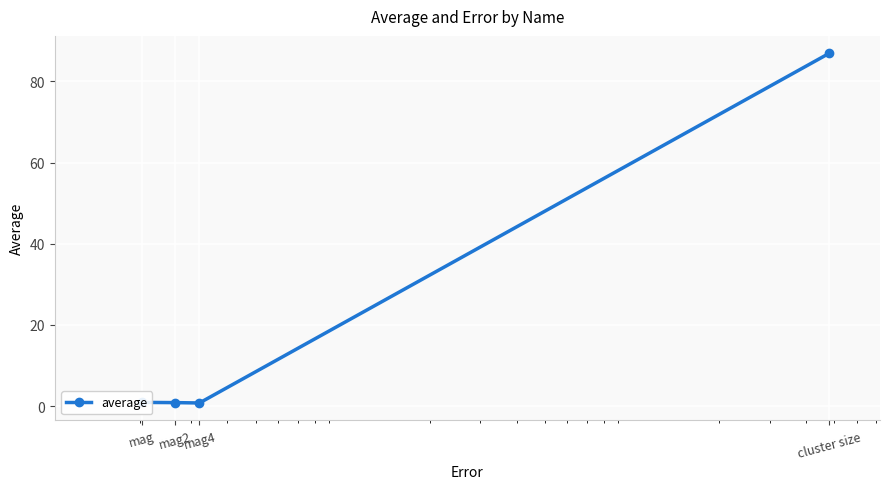

What is the average value?

22.4